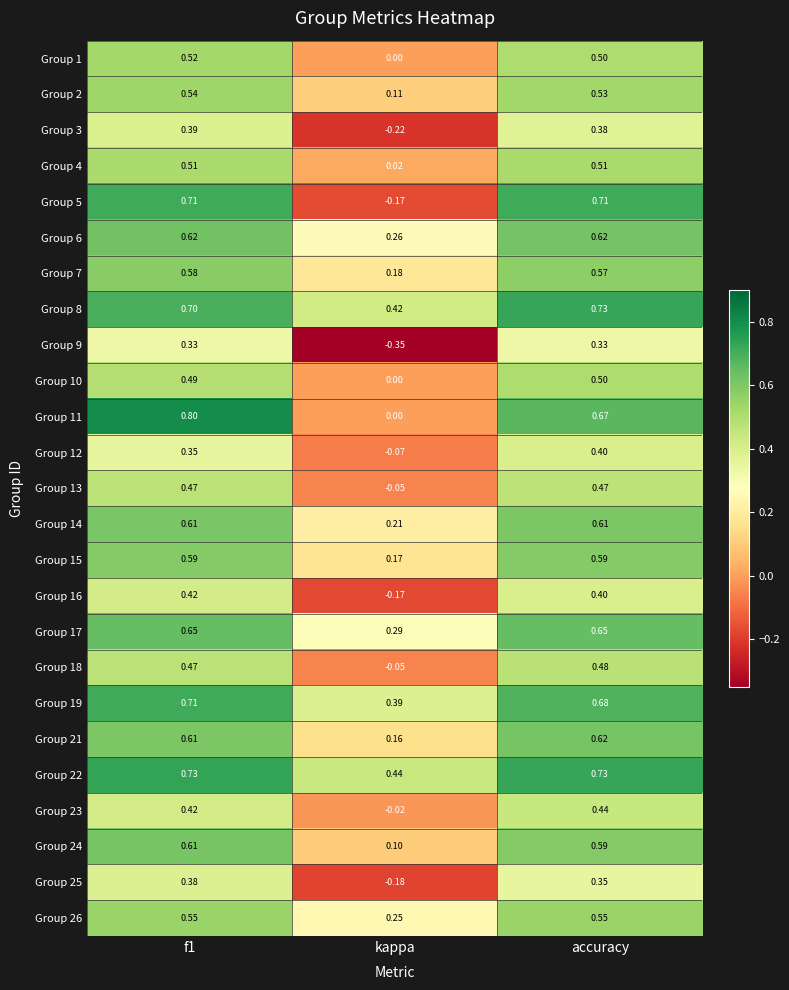

At which category is the sum across all series the highest?

f1